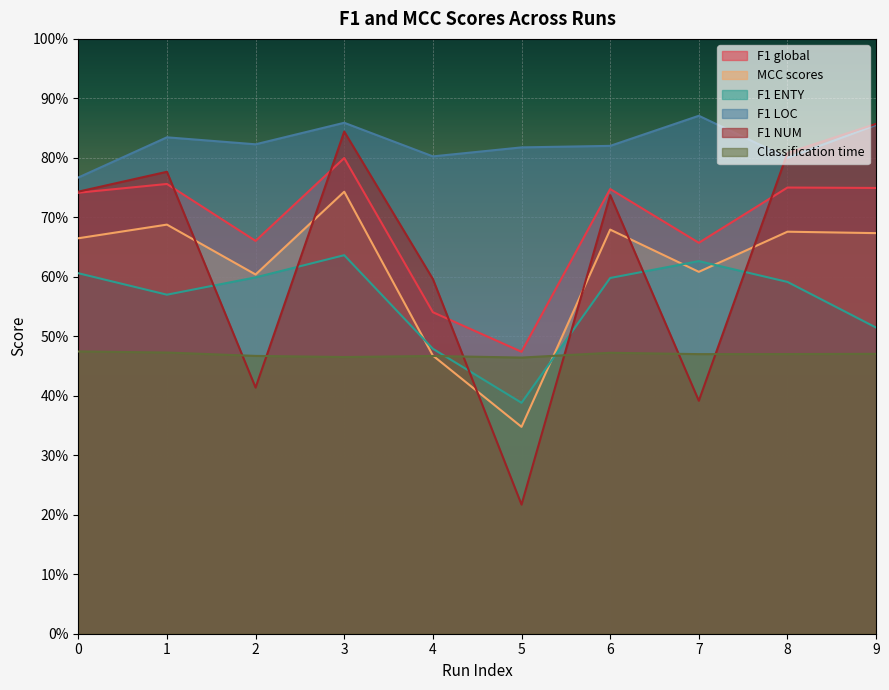

Rank the series at 3 from lowest to highest value.

Classification time, F1 ENTY, MCC scores, F1 global, F1 NUM, F1 LOC